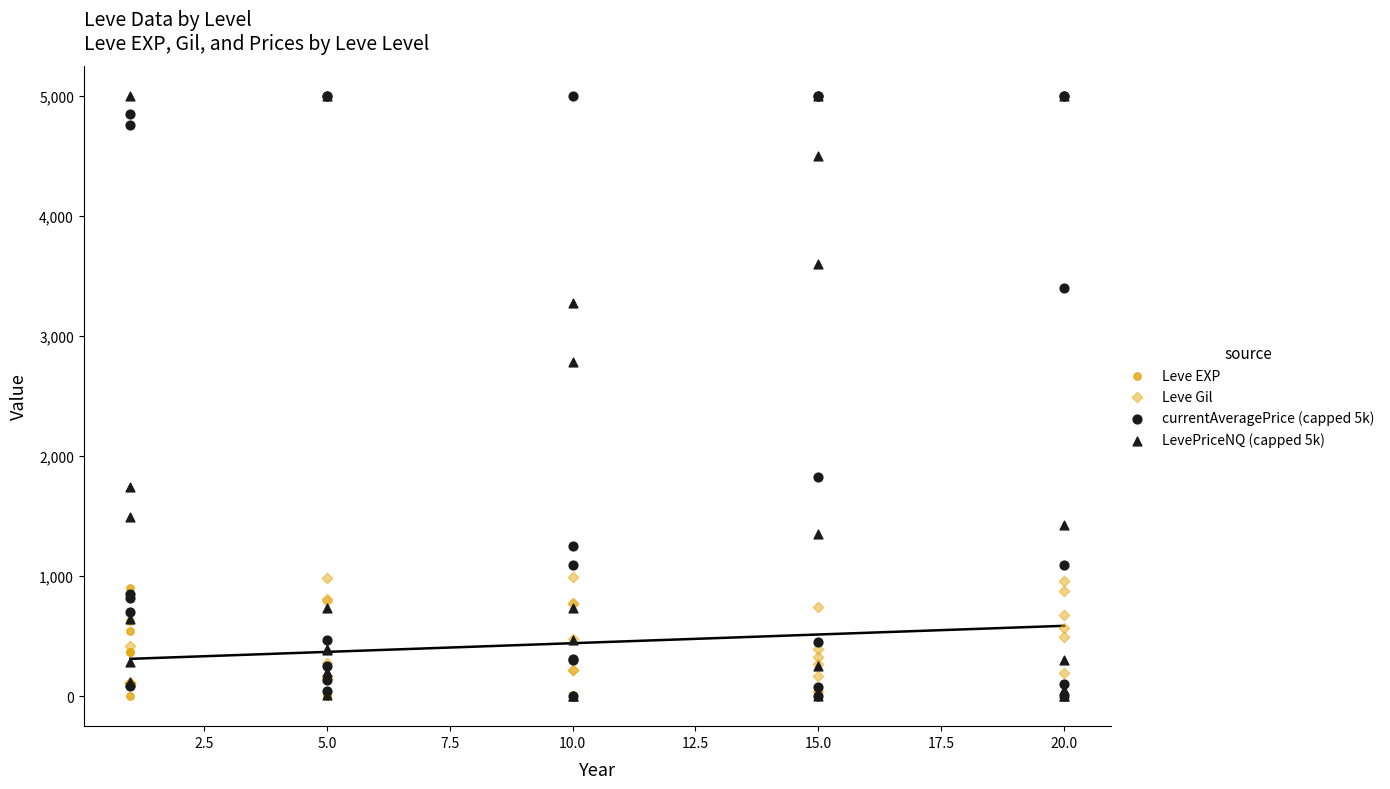

What are all the series names shown in the legend?

Leve EXP, Leve Gil, currentAveragePrice (capped 5k), LevePriceNQ (capped 5k)